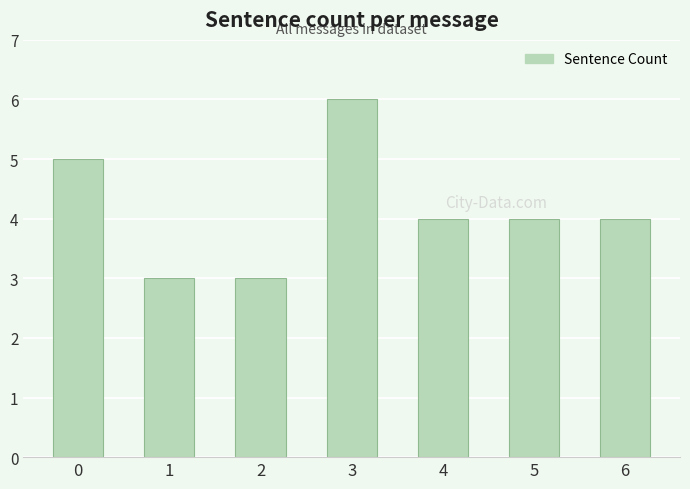

What is the smallest value displayed?

3